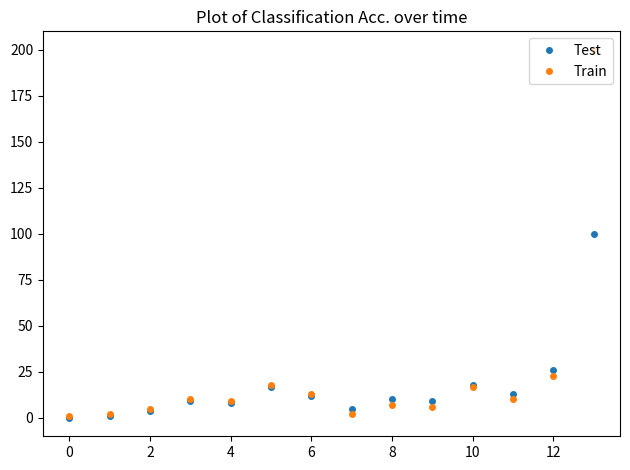

What is the highest value of the Train series?

200